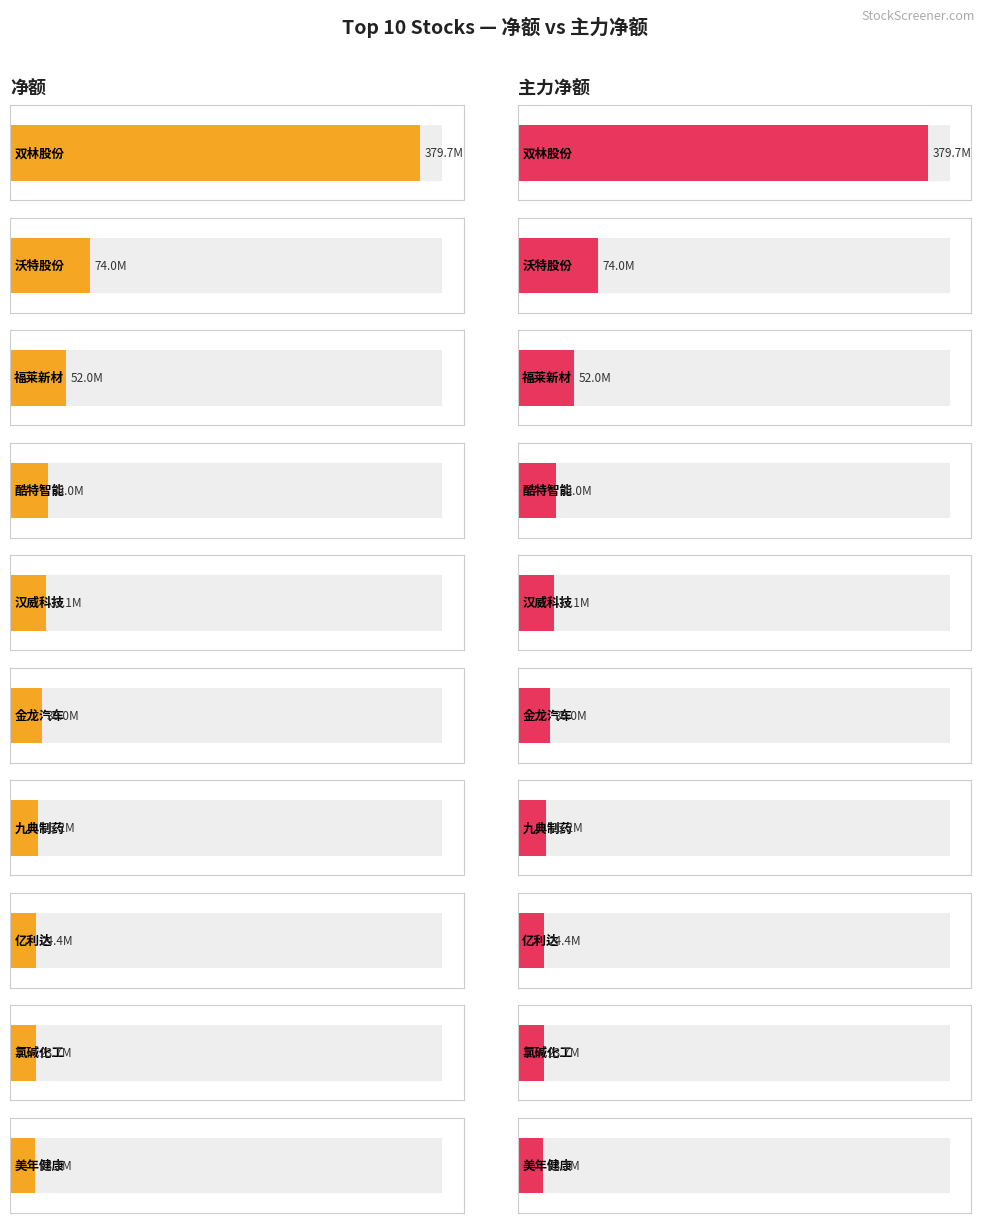

Reading left to right, transcribe all the data shown in this chart.

净额: 双林股份=379723613	沃特股份=73995932	福莱新材=52004929	酷特智能=34965988	汉威科技=33105119	金龙汽车=30002144	九典制药=26201396	亿利达=24415744	氯碱化工=23697656	美年健康=23115608
主力净额: 双林股份=379723613	沃特股份=73995932	福莱新材=52004929	酷特智能=34965988	汉威科技=33105119	金龙汽车=30002144	九典制药=26201396	亿利达=24415744	氯碱化工=23697656	美年健康=23115608